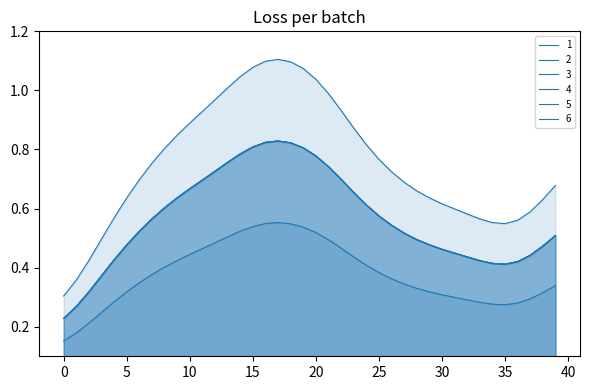

What is the average value of the 6 series?

0.6